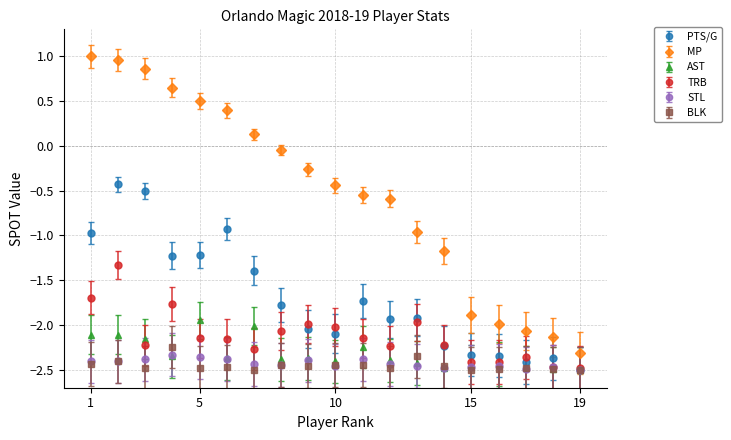

Which series has the largest range (max minus min)?

MP